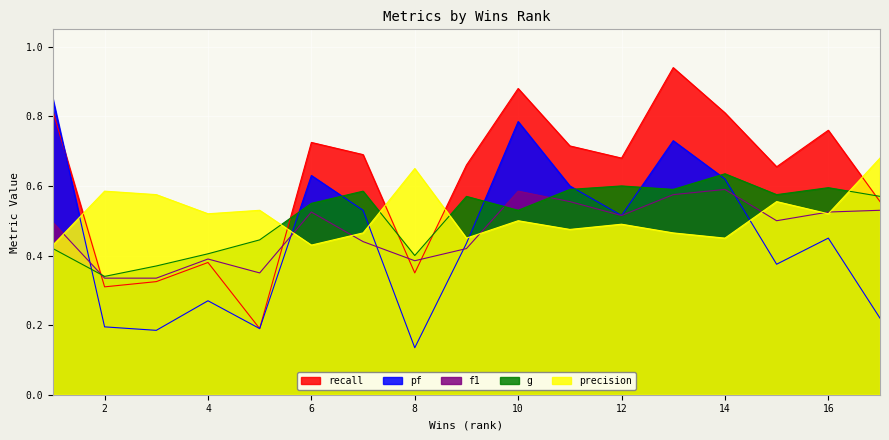

How many distinct data groups are displayed?

5